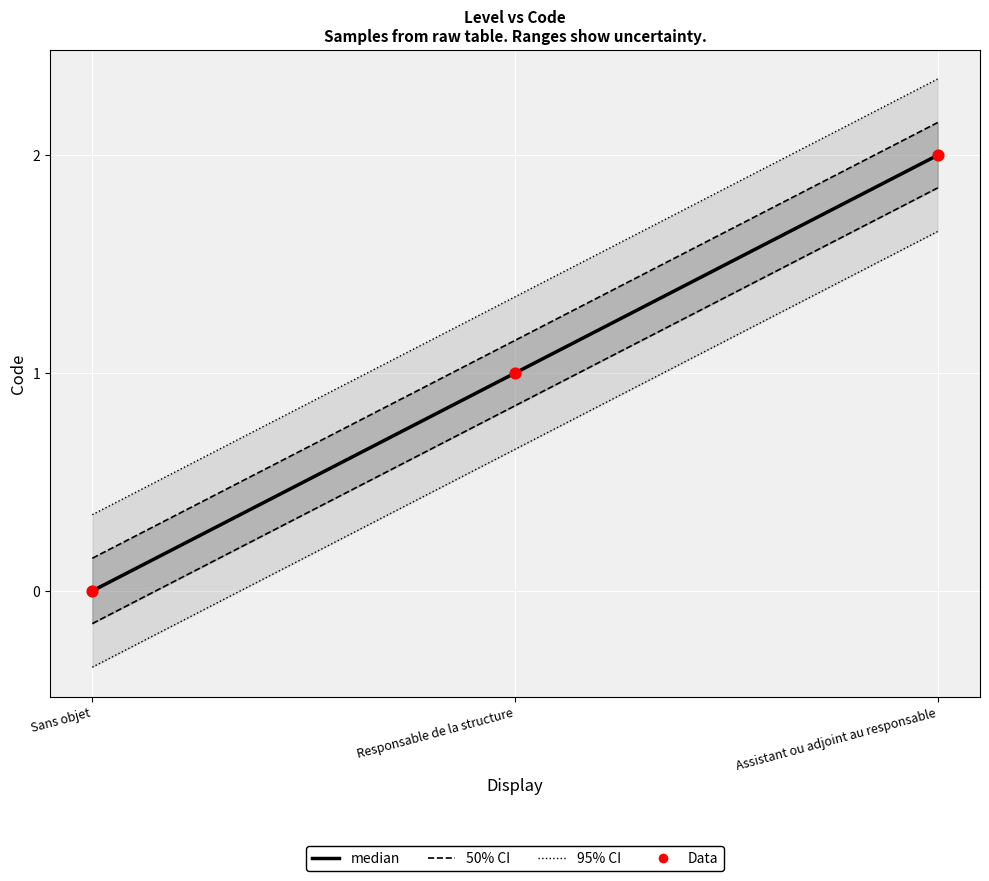

Which series has the largest total across all categories?

95% CI